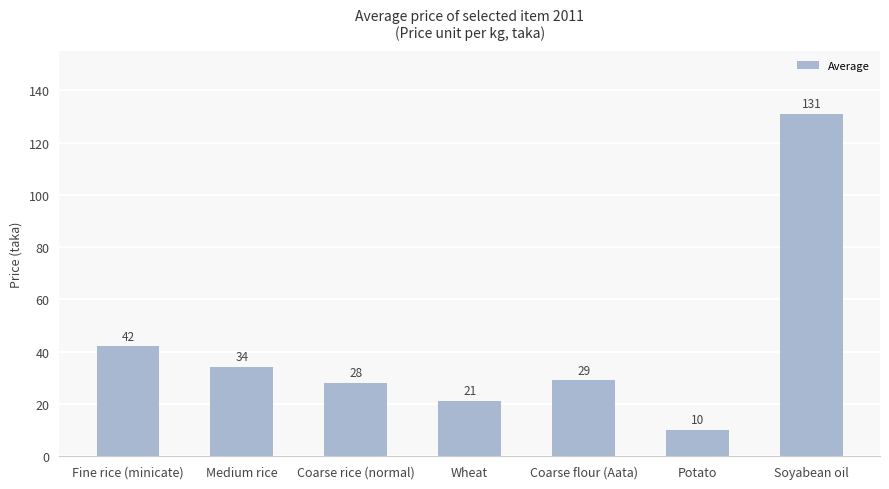

Rank the categories by value from highest to lowest.

Soyabean oil, Fine rice (minicate), Medium rice, Coarse flour (Aata), Coarse rice (normal), Wheat, Potato